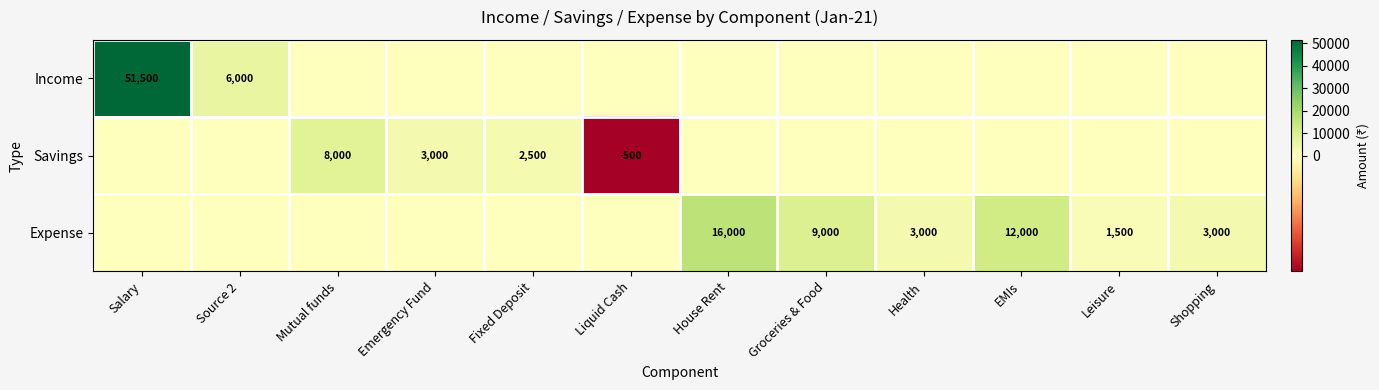

Is it true that Expense equals 4005 at Health?

False